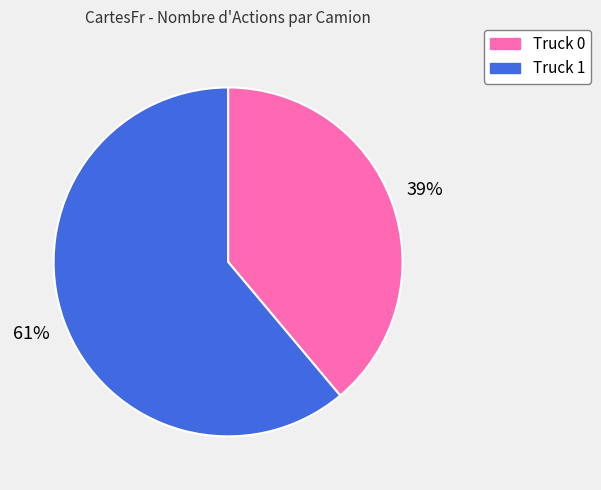

Which slice is the smallest?

Truck 0